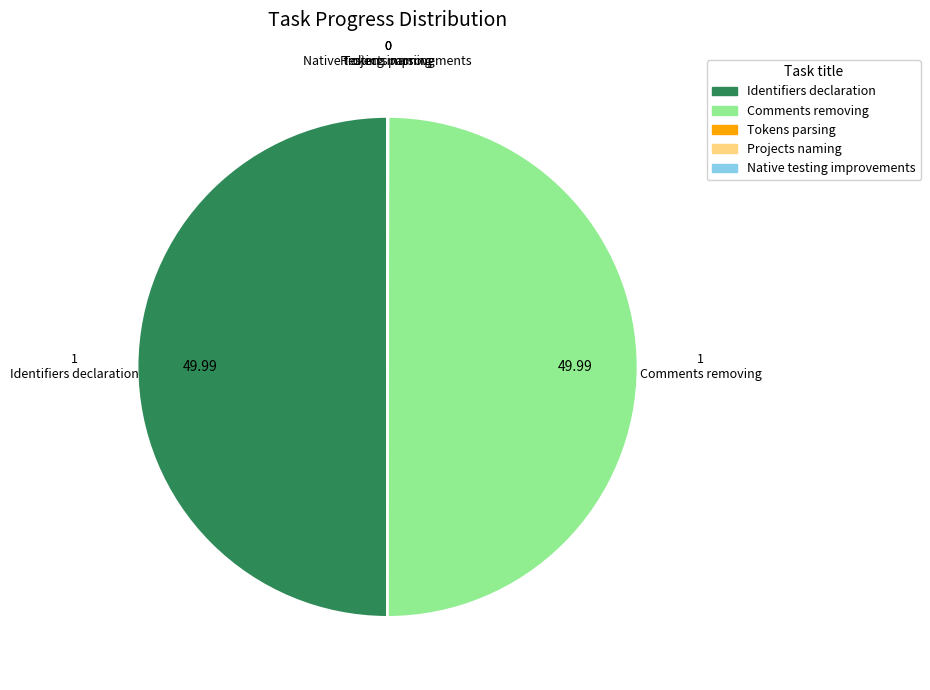

Does any single category account for the majority?

No